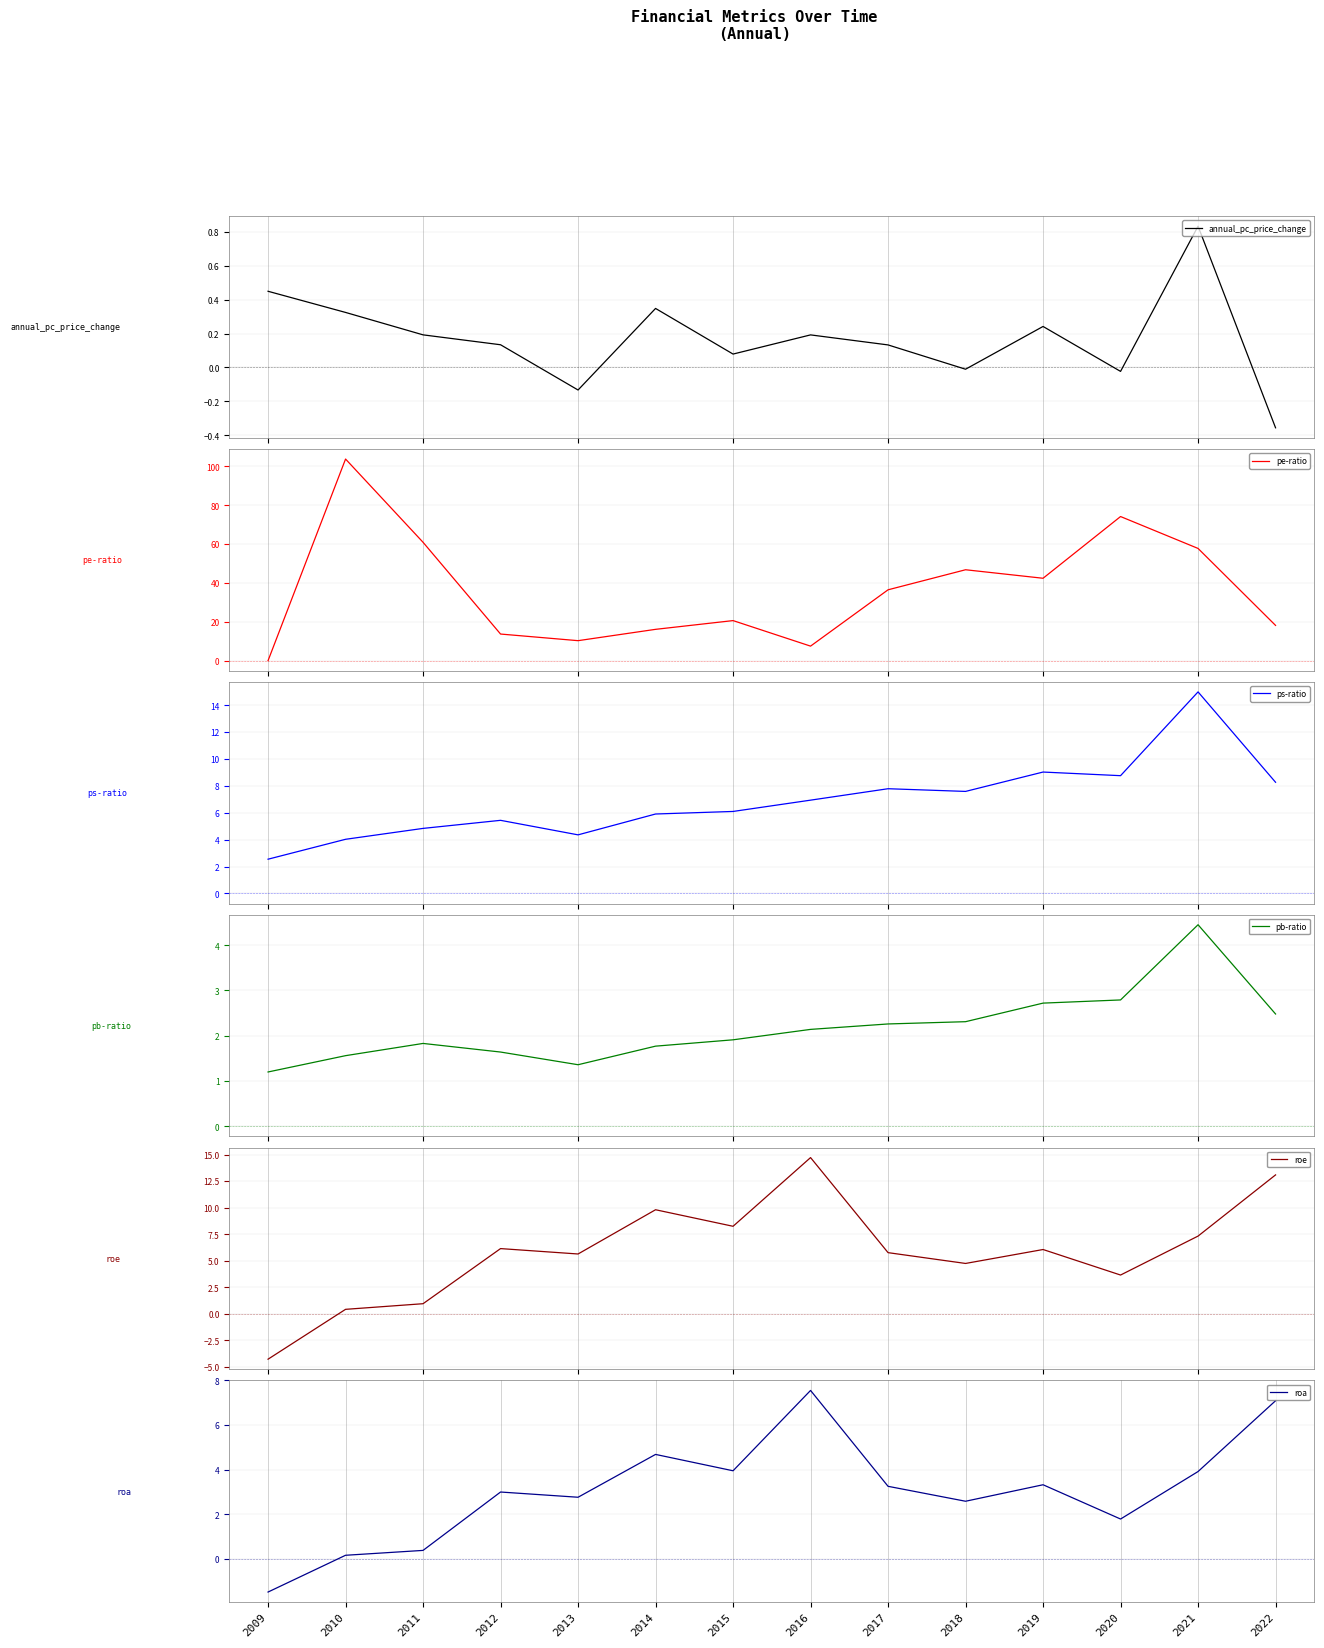

At which category is the sum across all series the highest?

2010